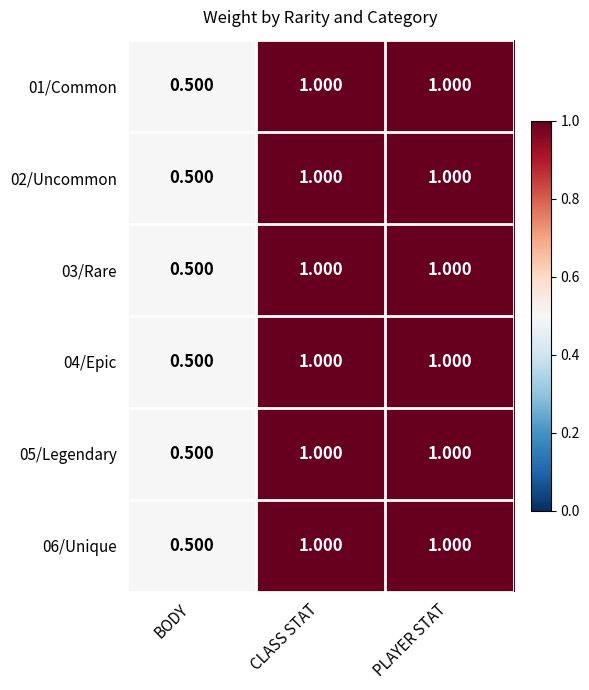

Is the value of 03/Rare at PLAYER STAT greater than the value of 02/Uncommon at BODY?

Yes